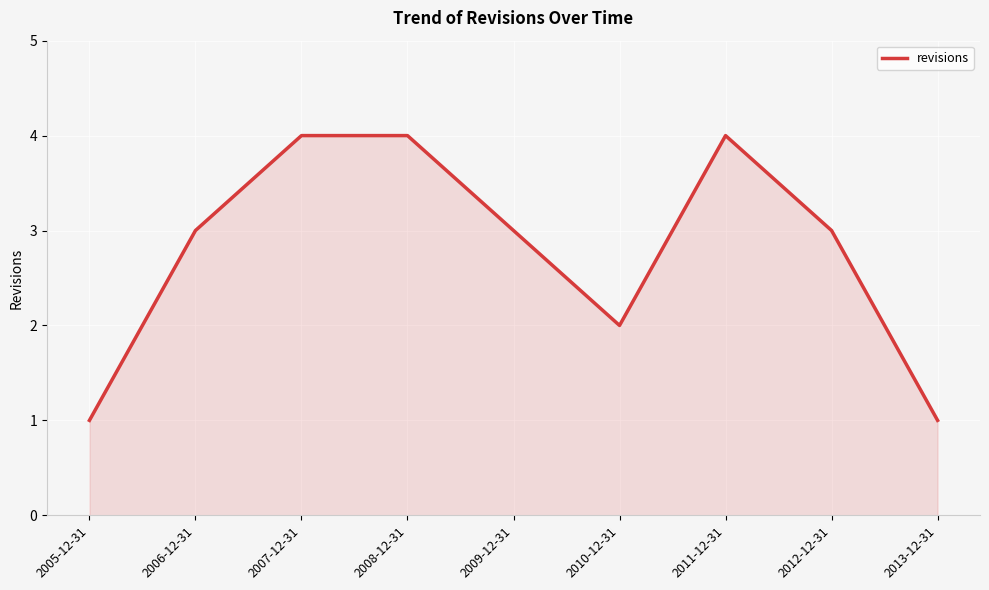

How many series are shown in this chart?

1